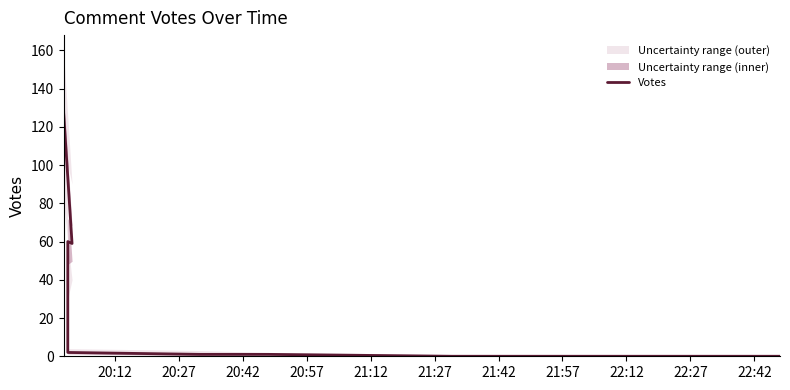

True or false: there are more than 0 points higher than both neighbors.

True